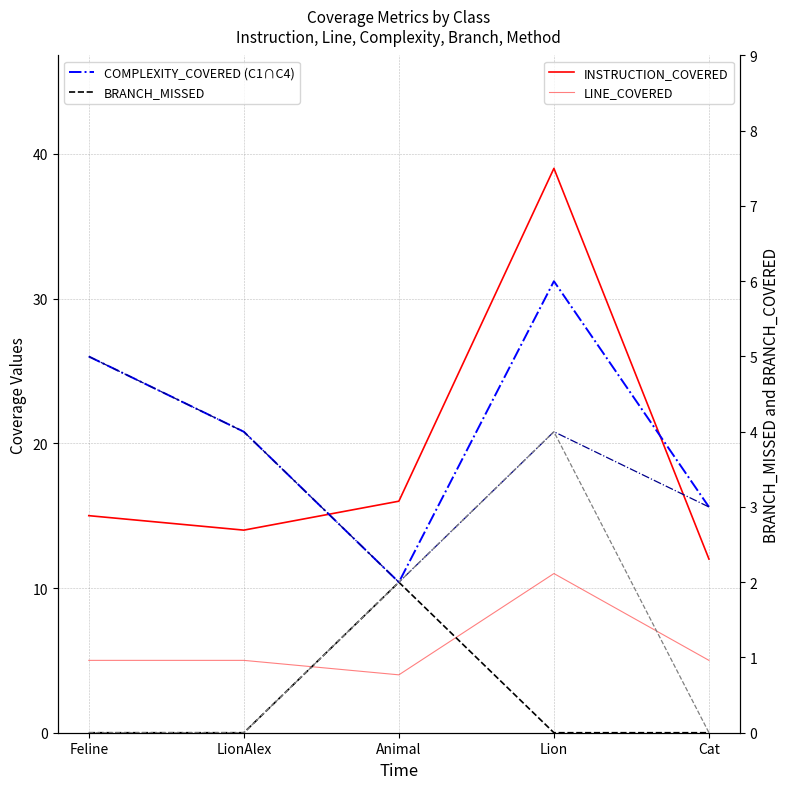

Where is LINE_COVERED nearest to the value 7?

Feline